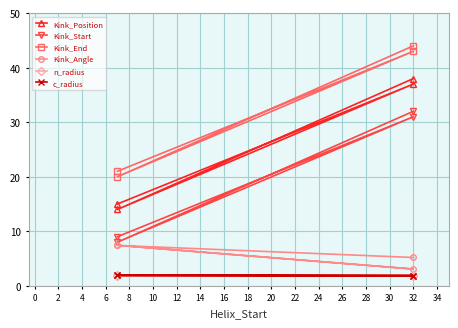

What is the minimum value shown in the chart?

1.9